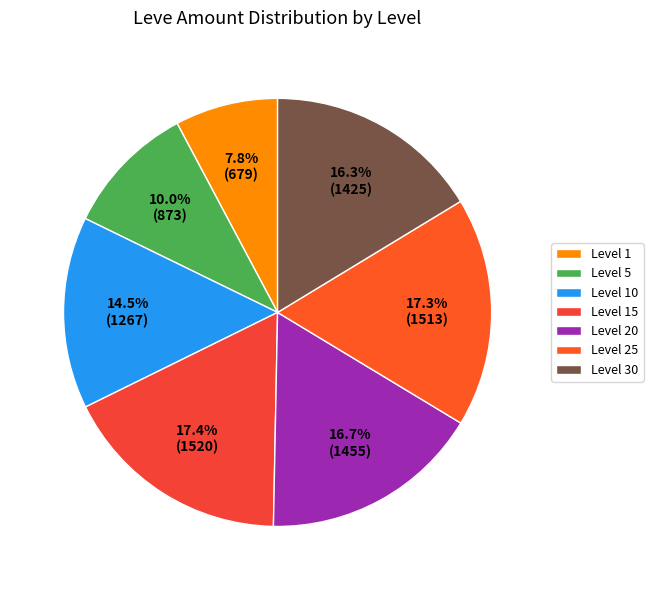

Which slice is the smallest?

Level 1